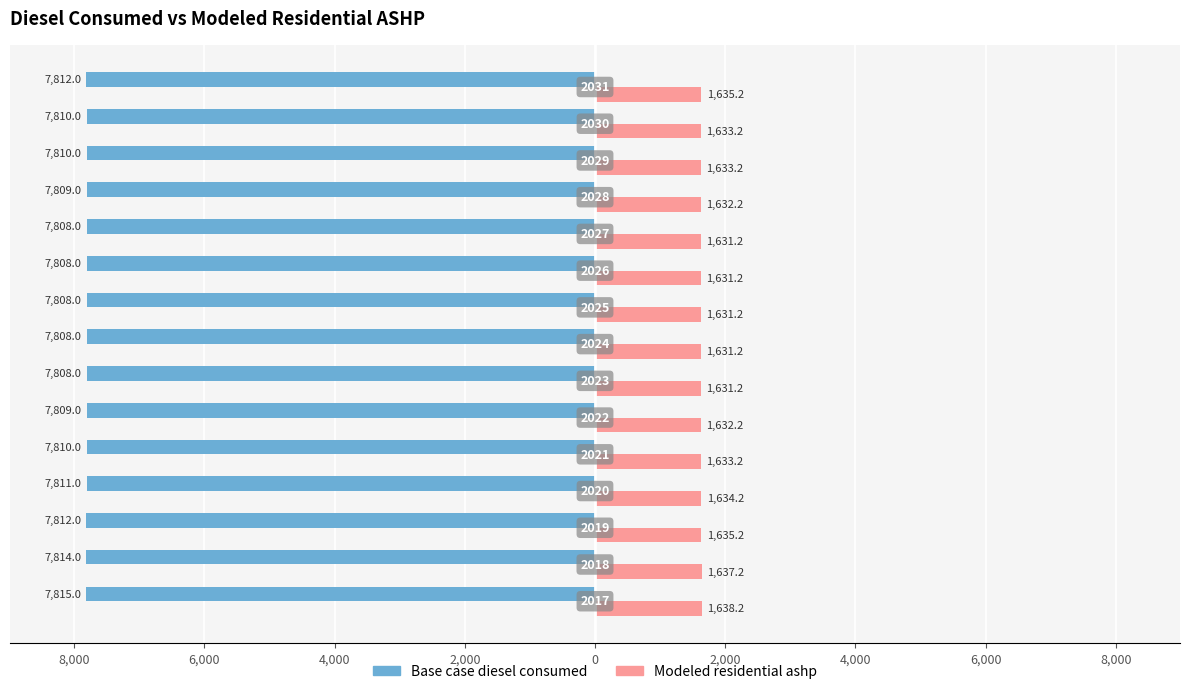

What are all the series names shown in the legend?

Base case diesel consumed, Modeled residential ashp